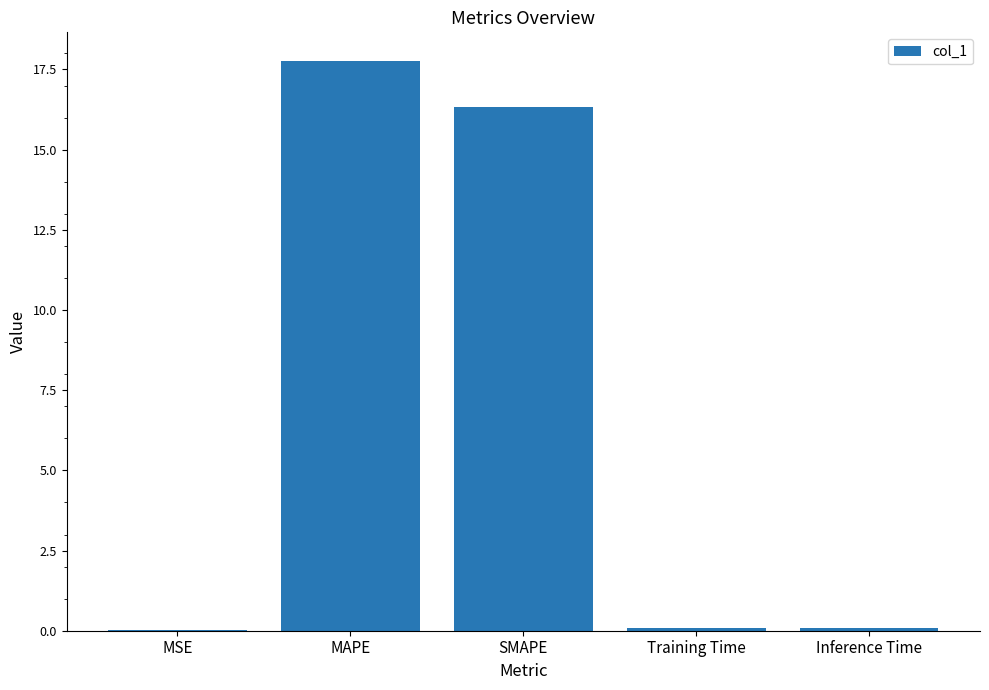

Are the bars horizontal?

No